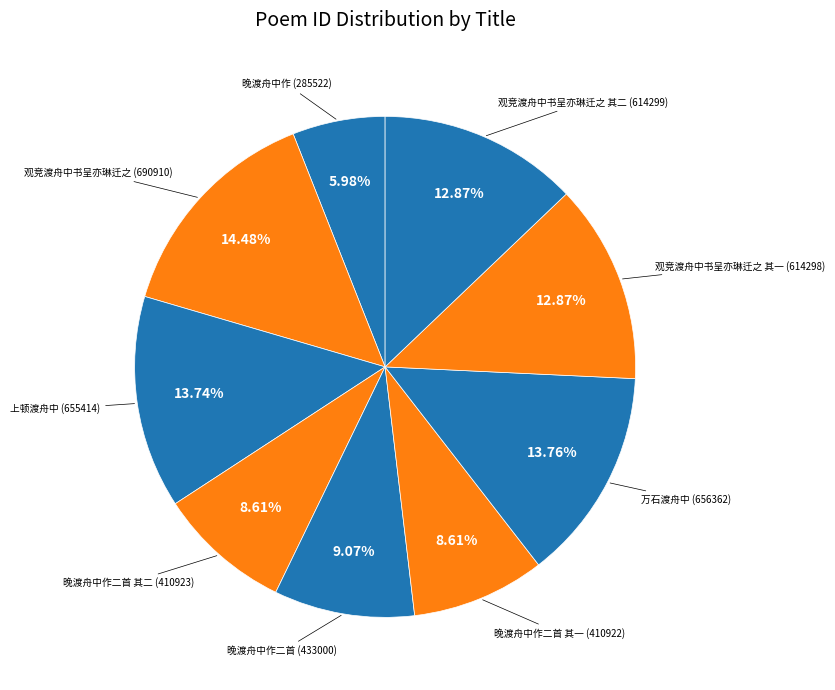

Count the number of slices in the pie.

9